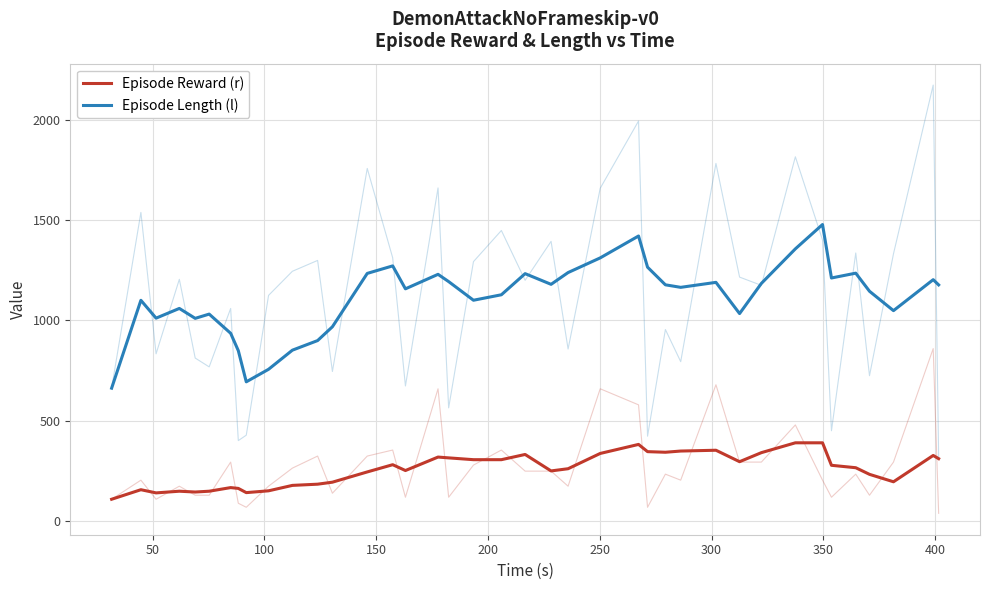

What is the sum of all Episode Length (l) values?

43409.6